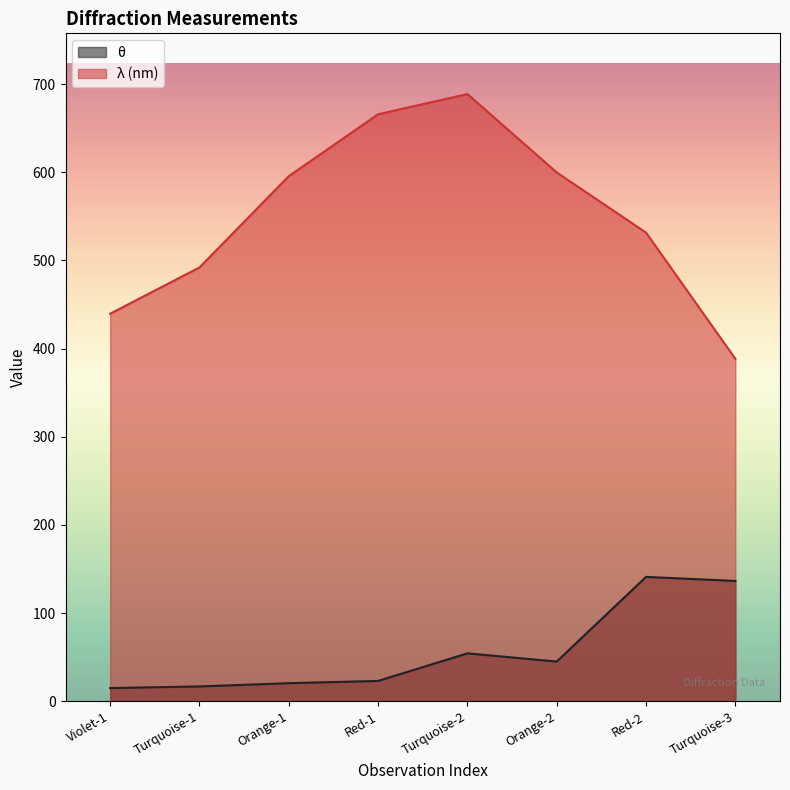

True or false: λ (nm) and θ cross at least once.

False